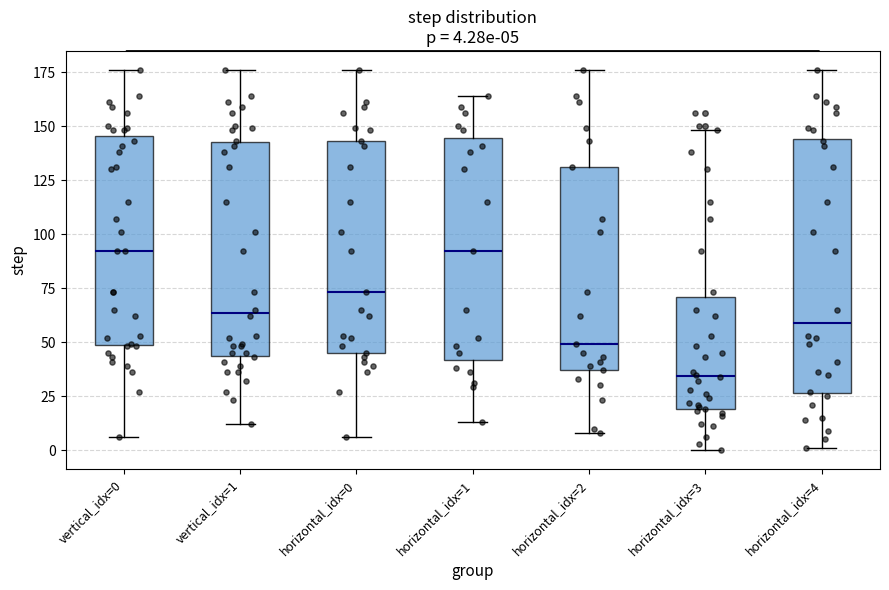

Which box is the tallest, from its lower edge to its upper edge?

horizontal_idx=4